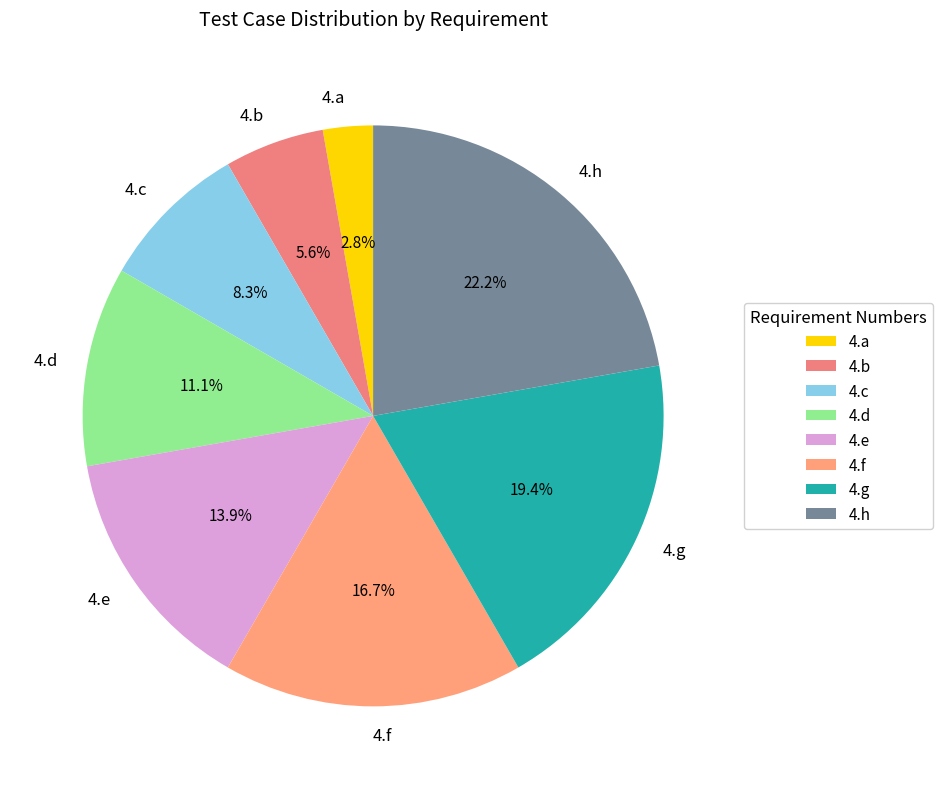

What percentage is the 4.d slice, to the nearest percent?

11%